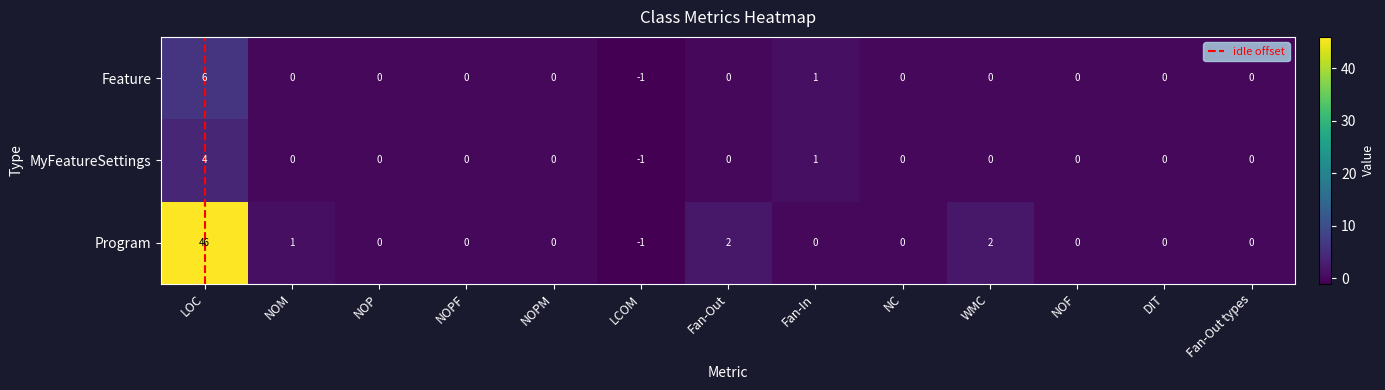

What is the minimum value for Program?

-1